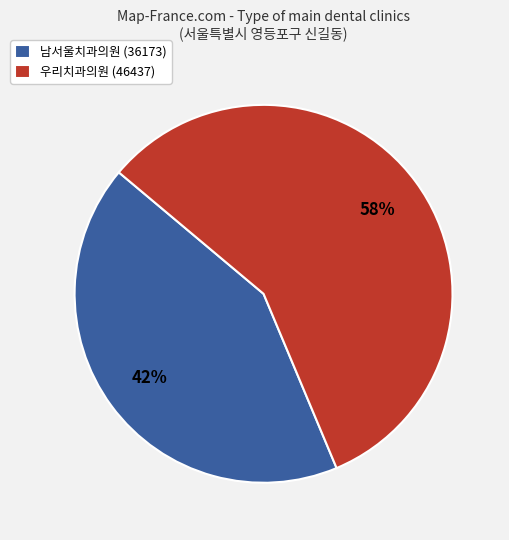

What is the majority slice?

우리치과의원 (46437)